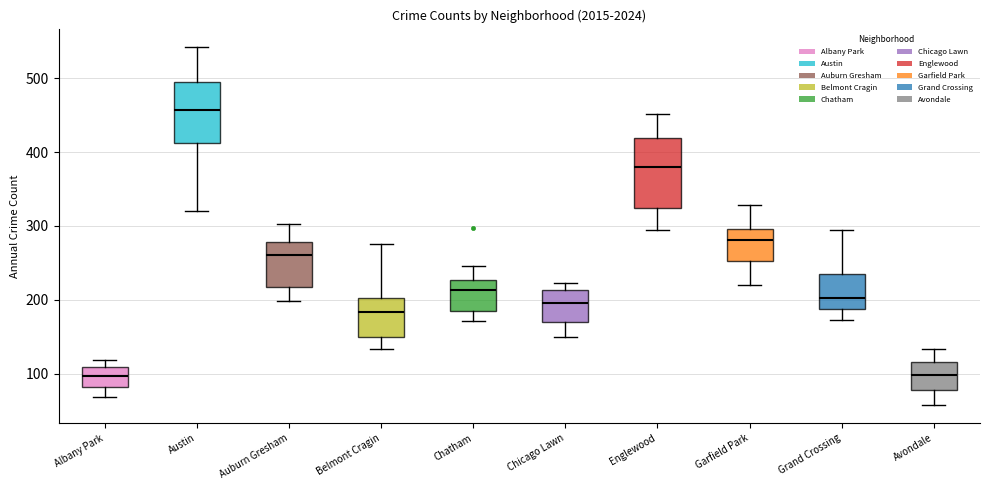

Reading left to right, read every box against the y-axis: the position of its median line, the range the box covers, and the ends of its whiskers. The values are not printed on the chart, so give them approximately, as read against the axis.

Albany Park: median 100, box 80 to 110, whiskers 70 to 120
Austin: median 460, box 410 to 490, whiskers 320 to 540
Auburn Gresham: median 260, box 220 to 280, whiskers 200 to 300
Belmont Cragin: median 180, box 150 to 200, whiskers 130 to 280
Chatham: median 210, box 190 to 230, whiskers 170 to 250
Chicago Lawn: median 200, box 170 to 210, whiskers 150 to 220
Englewood: median 380, box 320 to 420, whiskers 290 to 450
Garfield Park: median 280, box 250 to 300, whiskers 220 to 330
Grand Crossing: median 200, box 190 to 240, whiskers 170 to 300
Avondale: median 100, box 80 to 120, whiskers 60 to 130